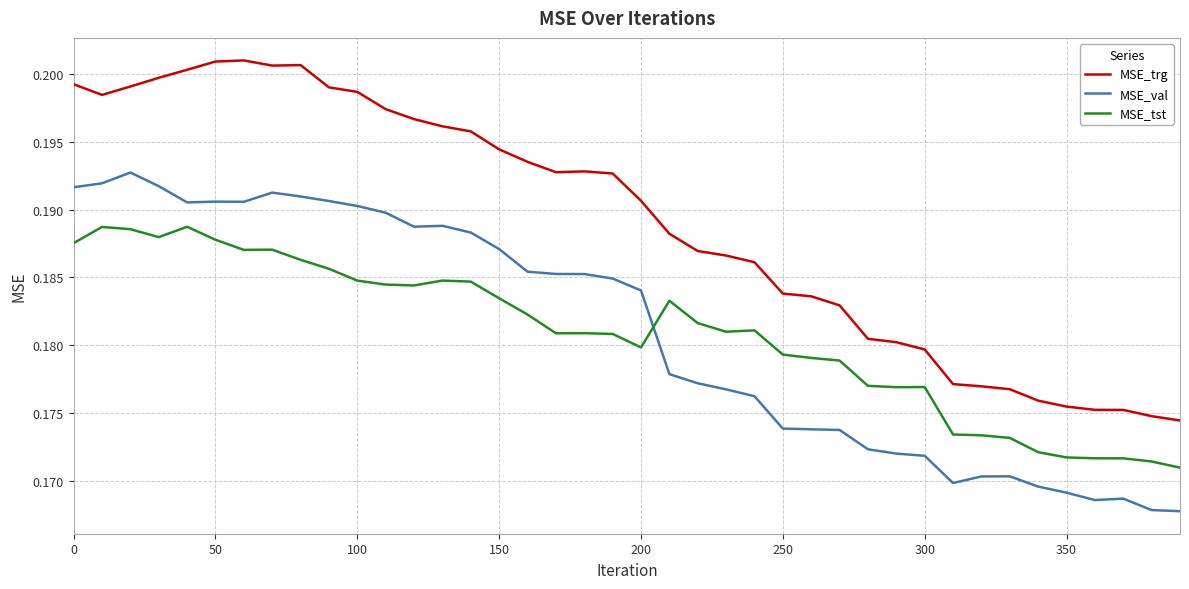

True or false: MSE_trg and MSE_tst intersect in this chart.

False